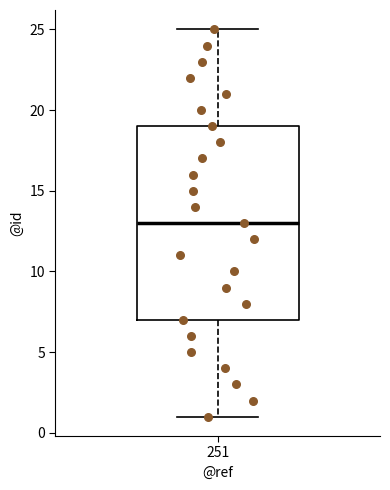

Read this box plot against the y-axis: the position of the median line, the range covered by the box, and the ends of both whiskers. The values are not printed on the chart, so give them approximately, as read against the axis.

median 13, box 7 to 19, whiskers 1 to 25